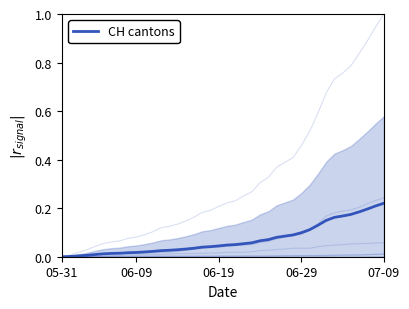

What is the difference between the maximum and minimum values?

0.2